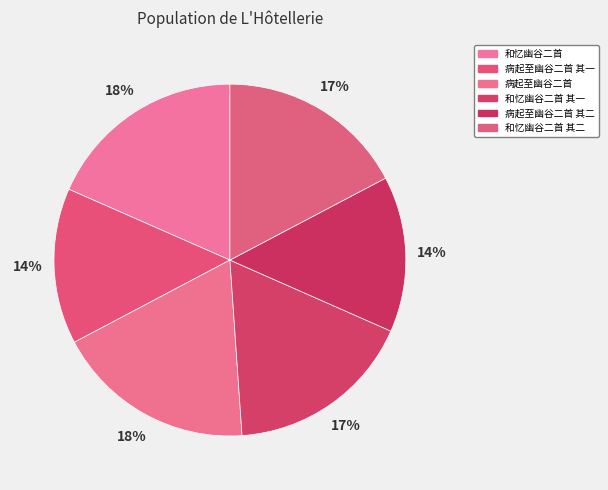

Rank the categories by value from highest to lowest.

和忆幽谷二首, 病起至幽谷二首, 和忆幽谷二首 其二, 和忆幽谷二首 其一, 病起至幽谷二首 其一, 病起至幽谷二首 其二